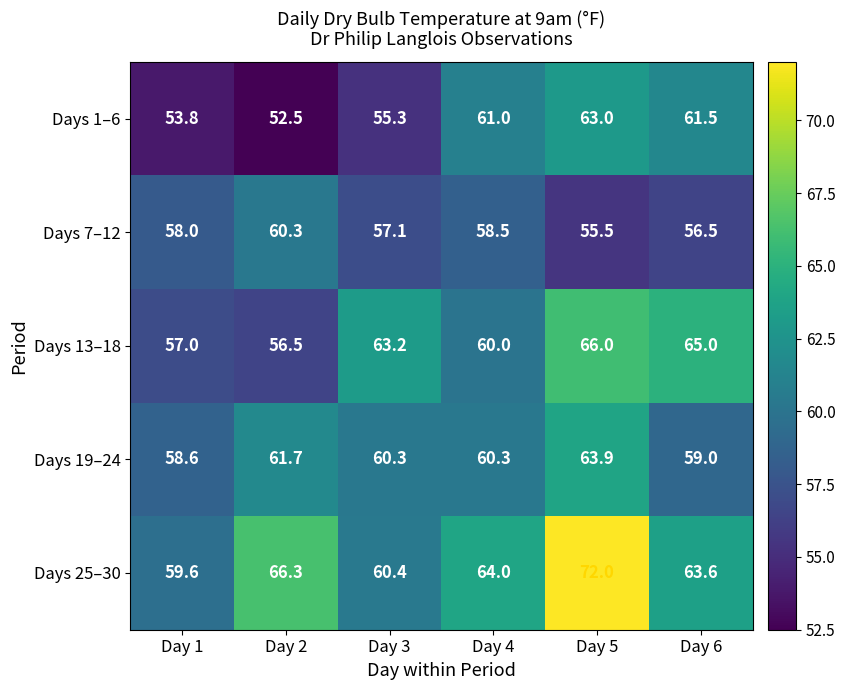

Between Day 3 and Day 5, which series saw the biggest shift?

Days 25–30